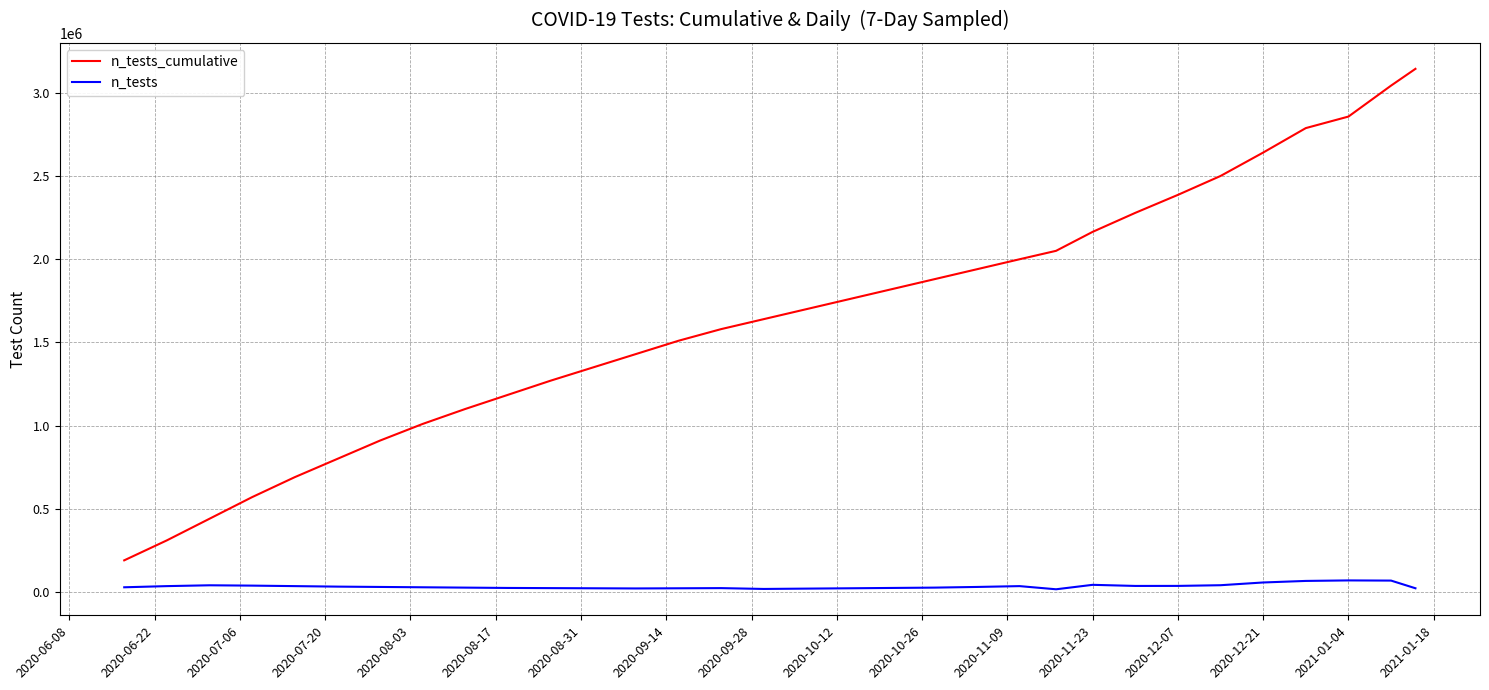

True or false: n_tests_cumulative has more than 2 interior local peaks.

False